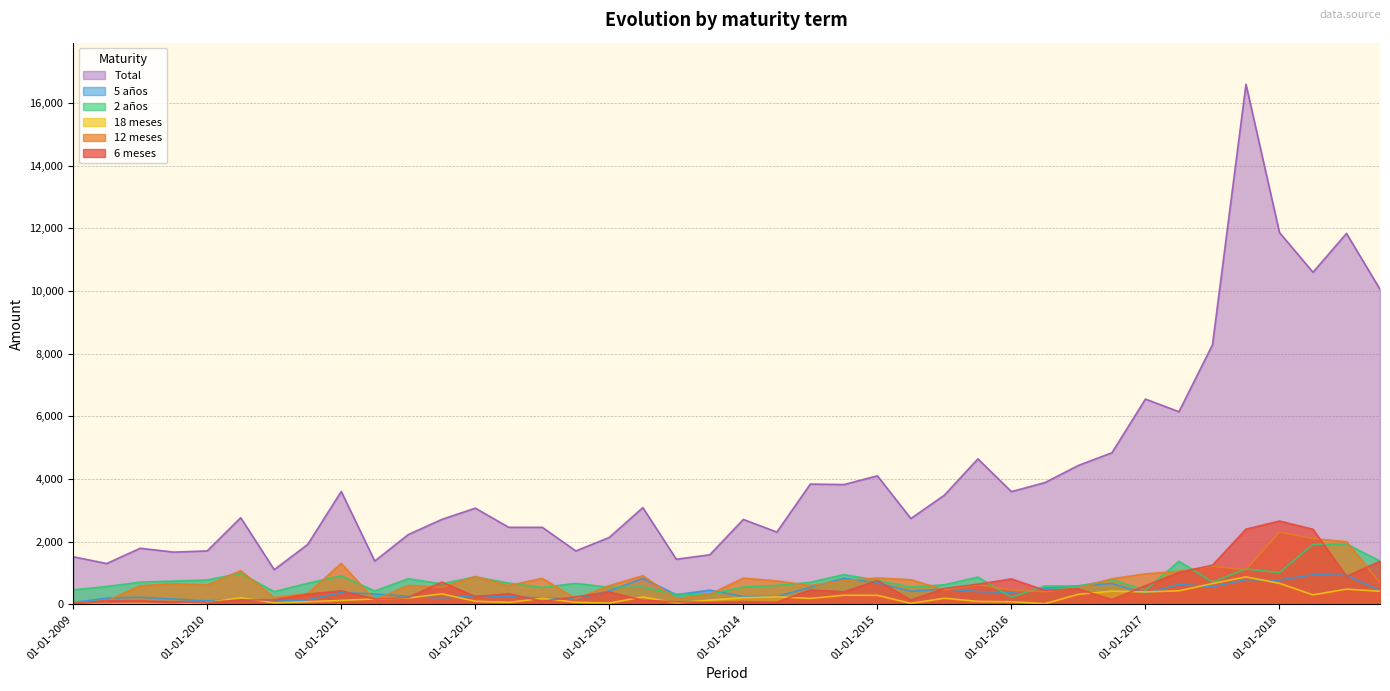

How many categories are shown in the chart?

40